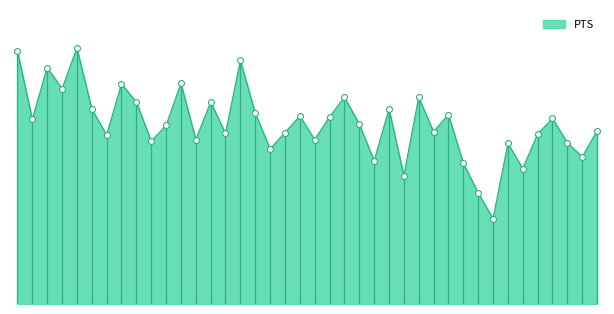

Which has a higher value, 14 or 28?

28